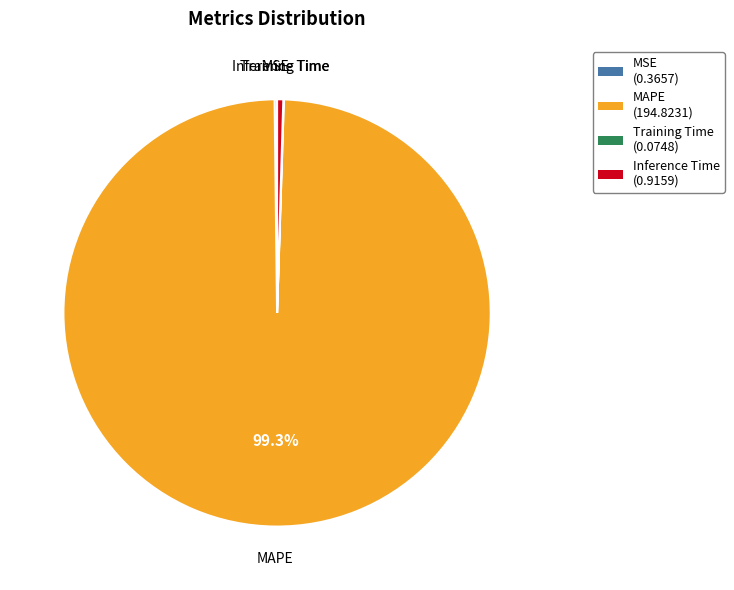

To the nearest percent, what is the difference between the MAPE and Inference Time slice percentages?

99%